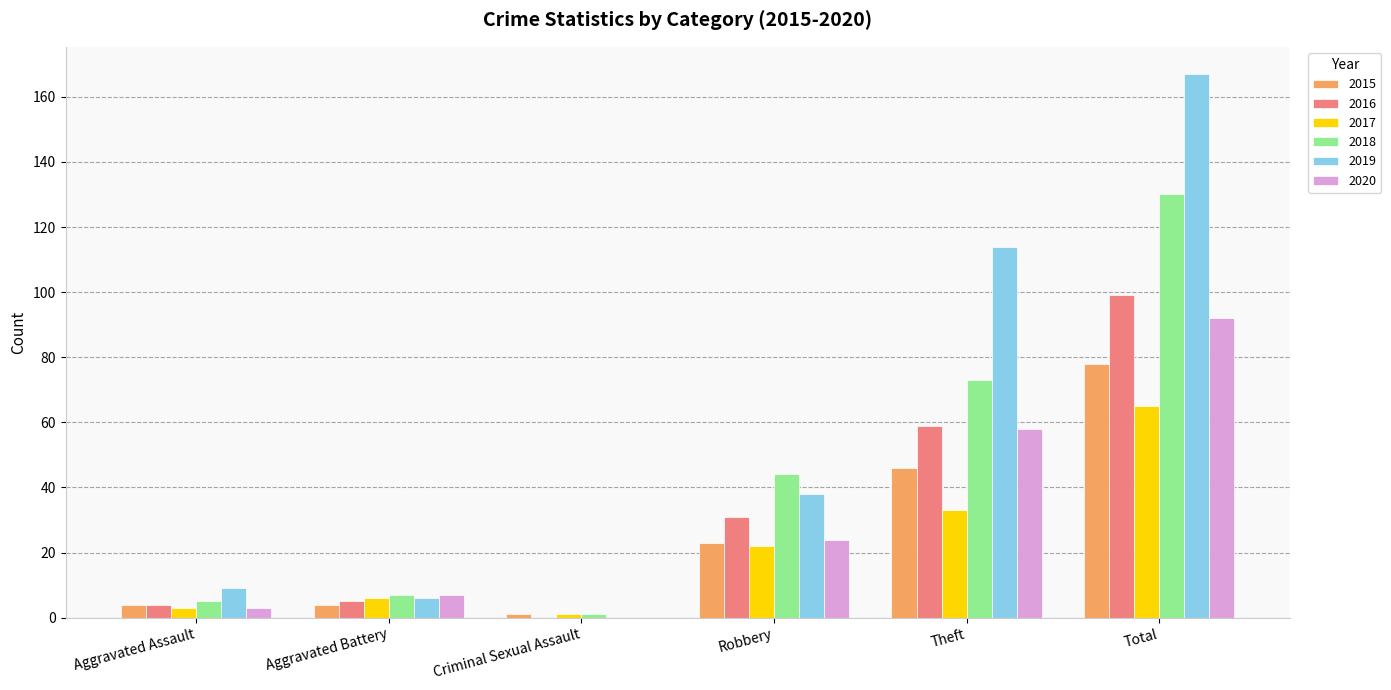

Count the number of data series in this chart.

6